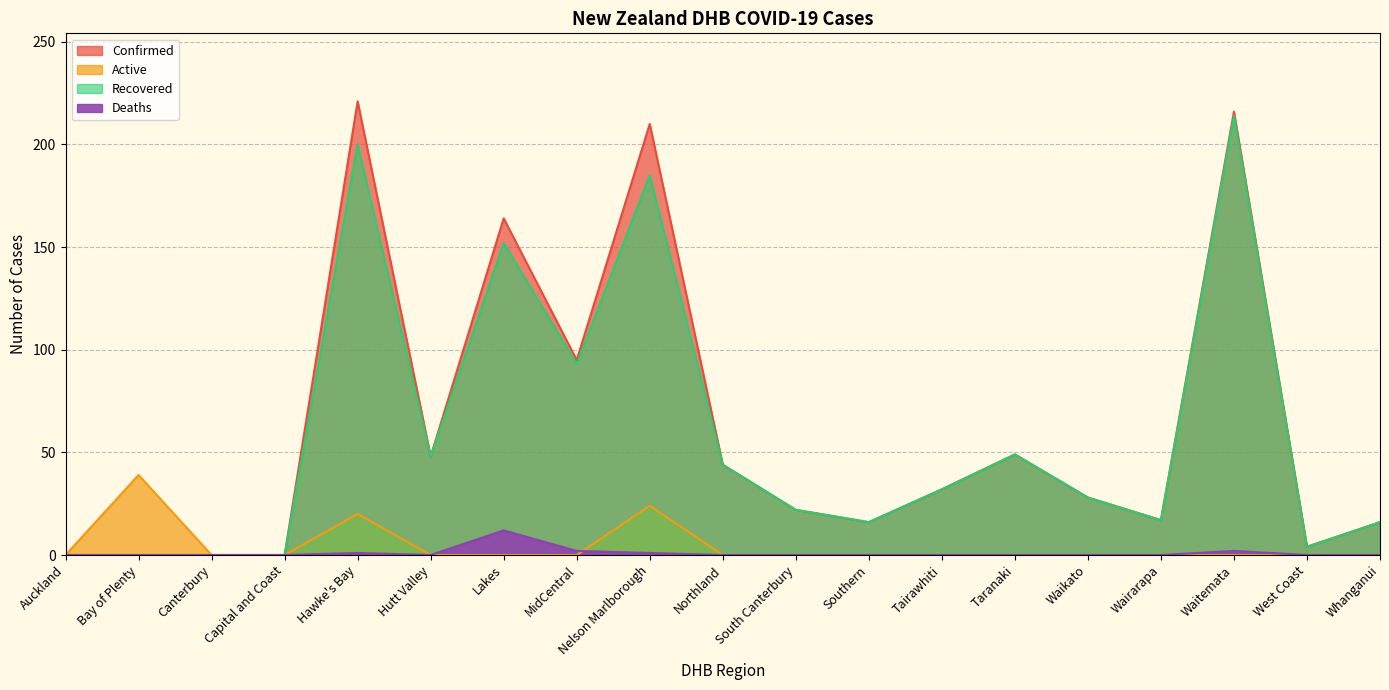

True or false: Active has a value of 15 at Waitemata.

False